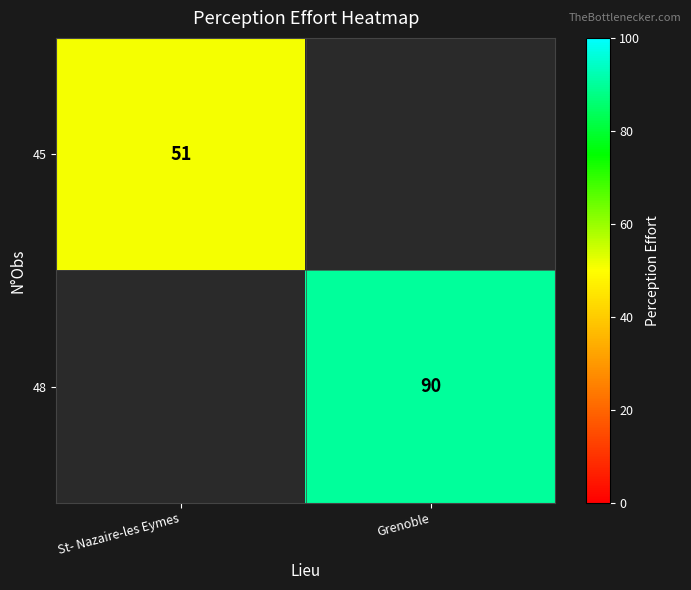

True or false: 48 has a value of 155 at Grenoble.

False